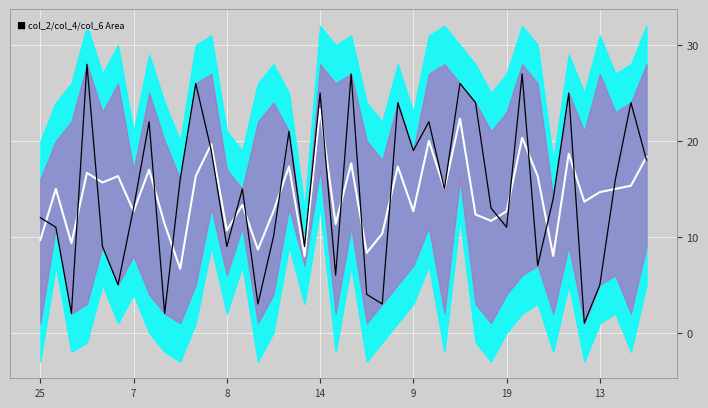

How many values in the Mid Line series exceed 15?

17